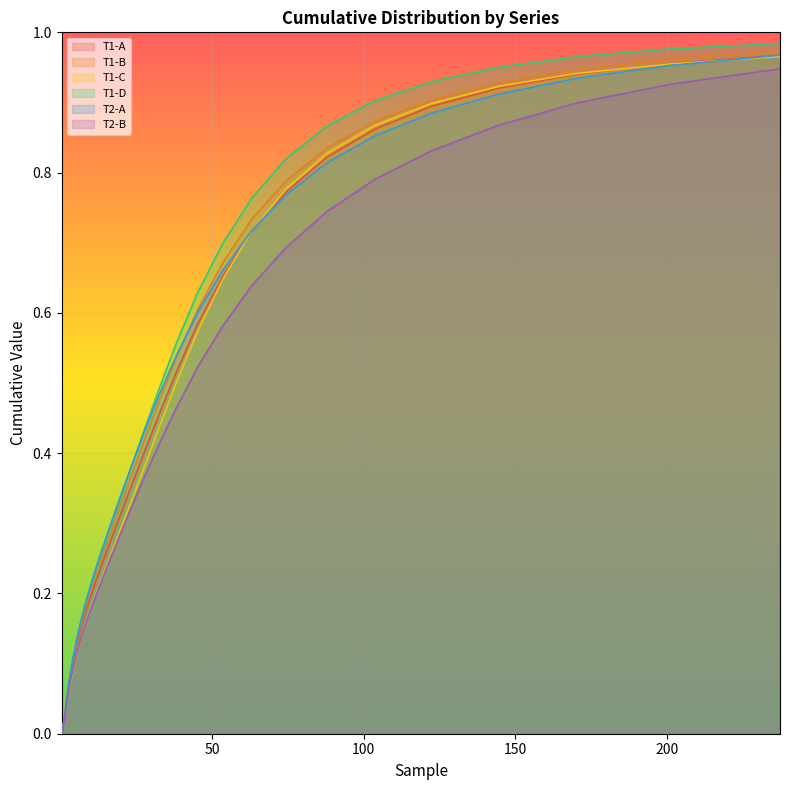

At which label does T2-A reach its peak?

237.35